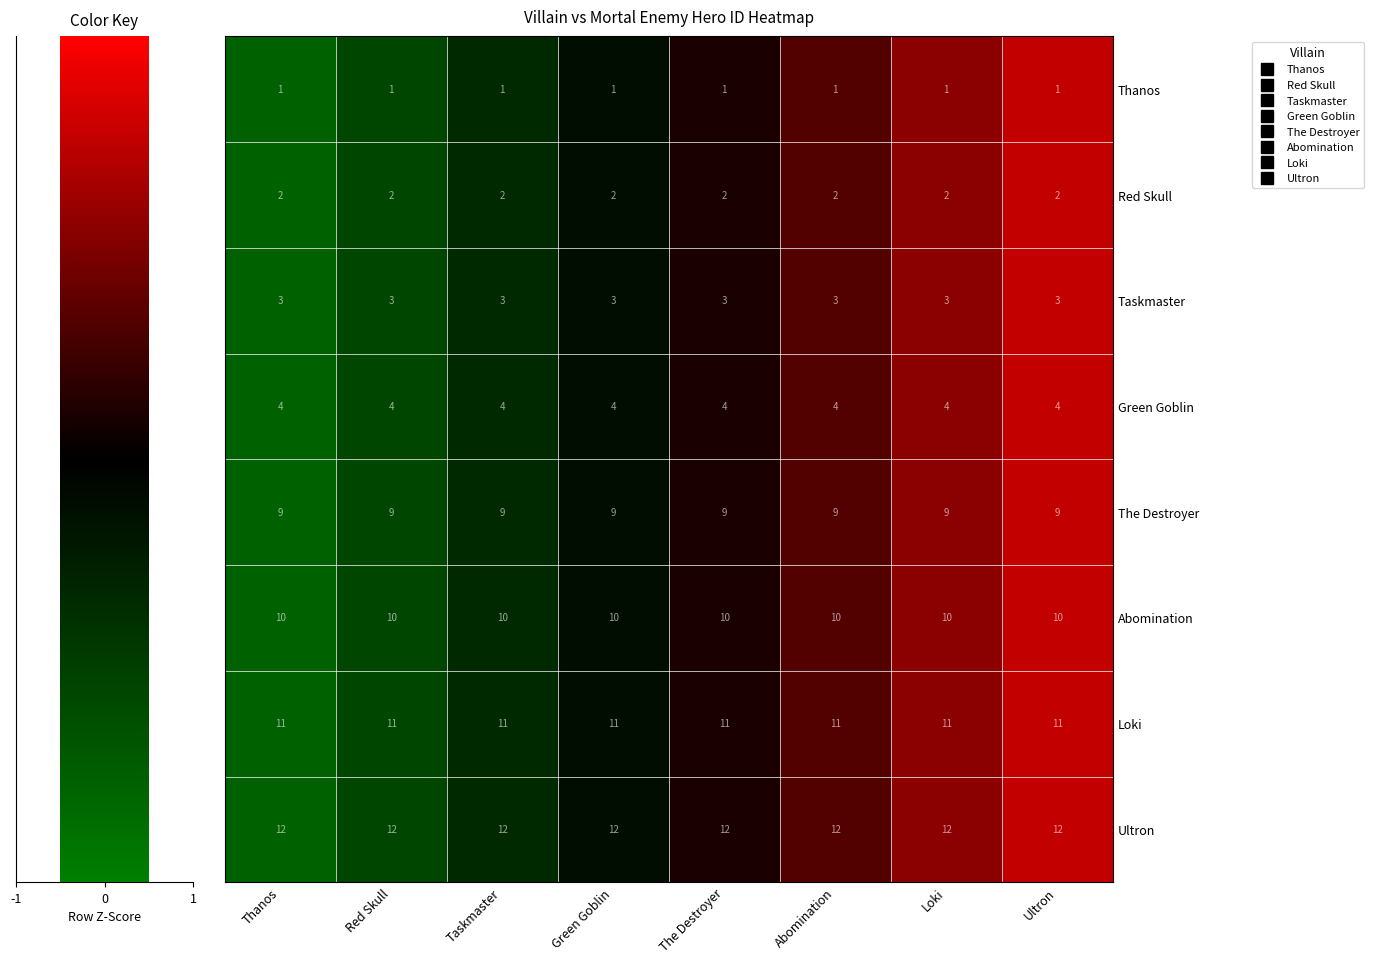

Which series has the largest total across all categories?

Ultron